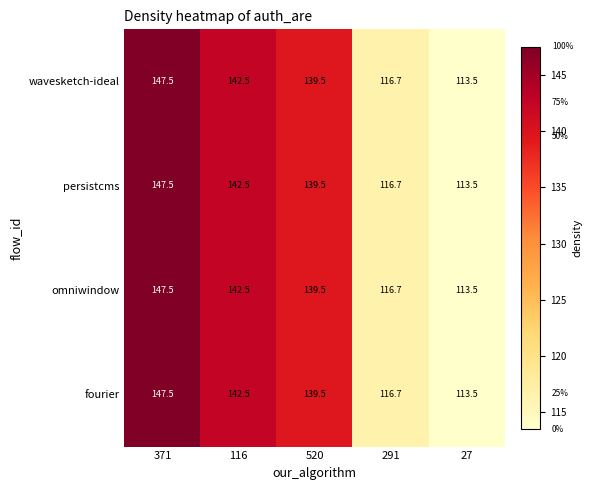

Reading right to left, what are all the values shown in this chart?

wavesketch-ideal: 27=113.5	291=116.7	520=139.5	116=142.5	371=147.5
persistcms: 27=113.5	291=116.7	520=139.5	116=142.5	371=147.5
omniwindow: 27=113.5	291=116.7	520=139.5	116=142.5	371=147.5
fourier: 27=113.5	291=116.7	520=139.5	116=142.5	371=147.5